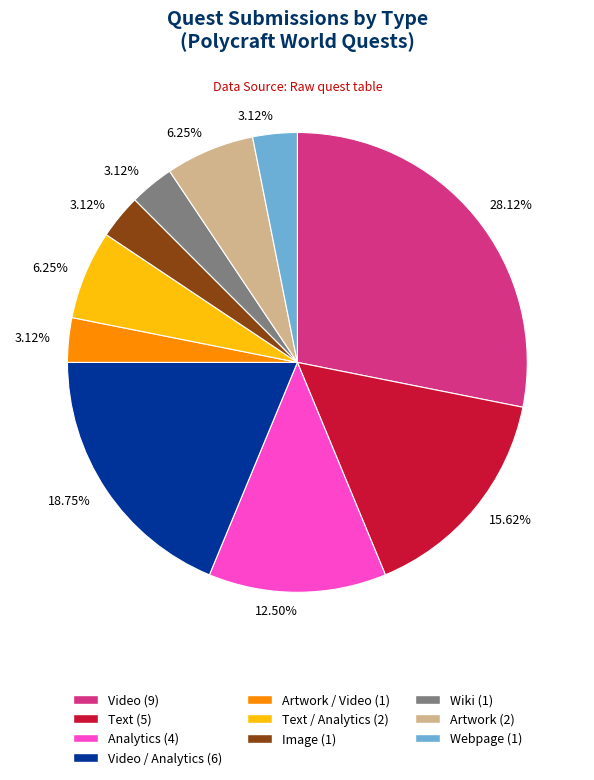

Is there a majority slice in this chart?

No